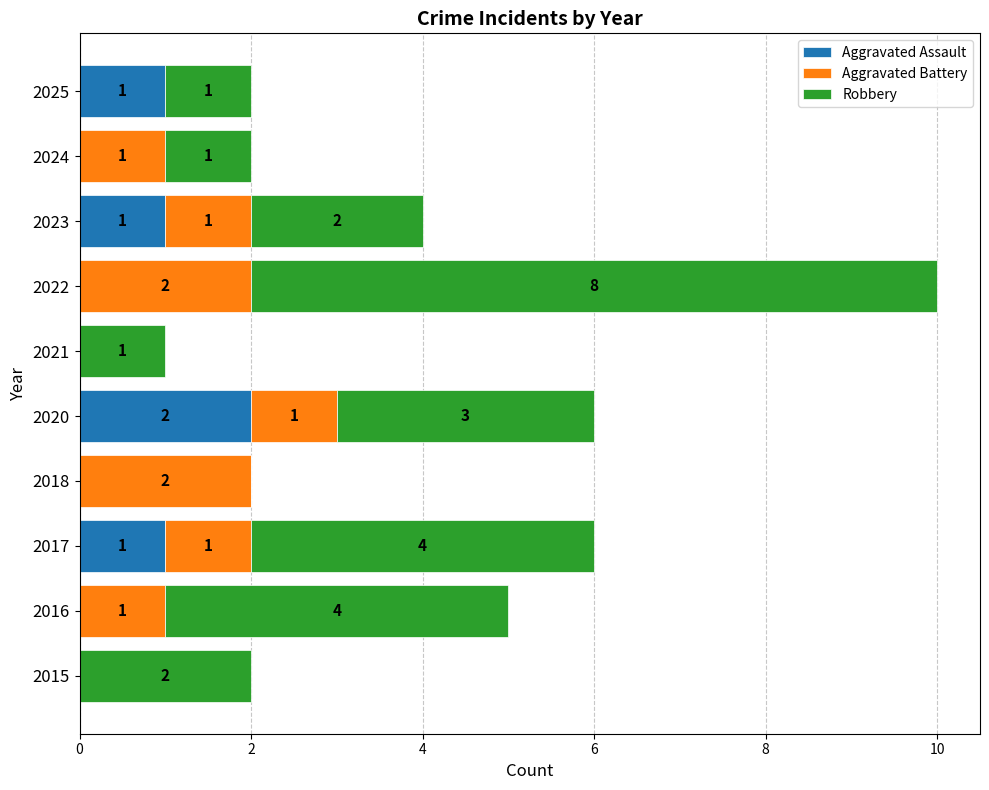

The value of Aggravated Assault at 2018 is 1. True or false?

False